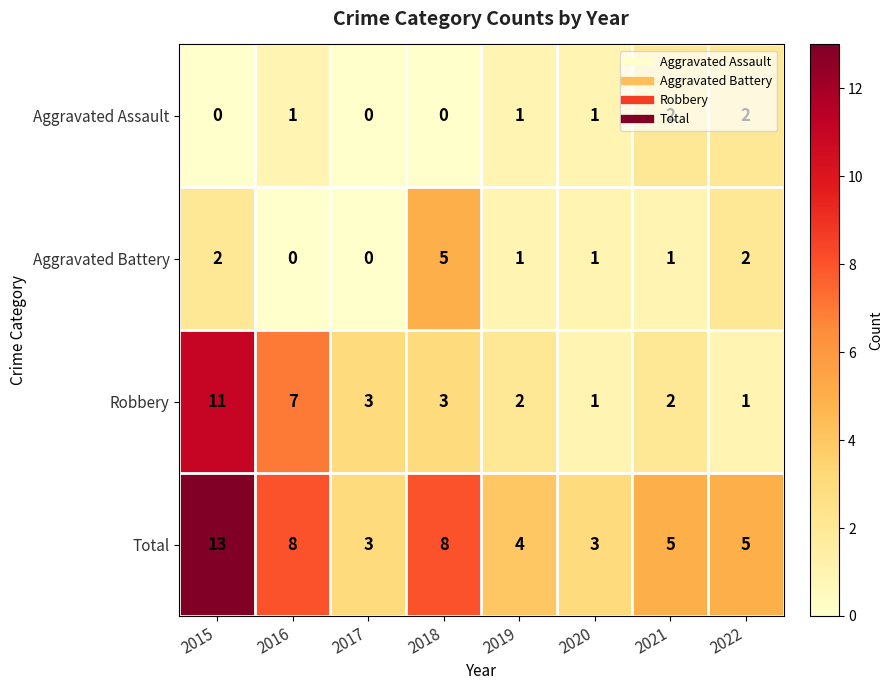

How many Aggravated Battery values are between 1 and 2?

5